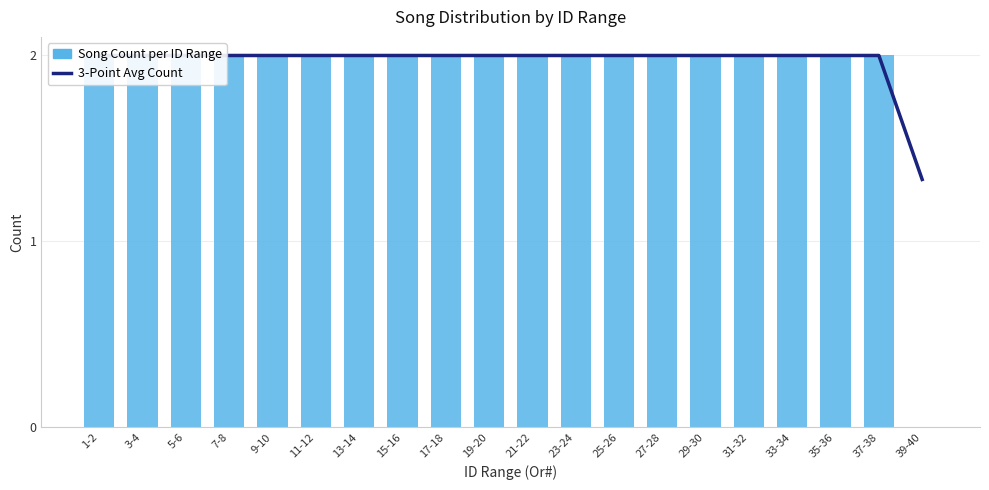

Reading right to left, extract all data points from this chart.

3-Point Avg Count: 39-40=1.3	37-38=2.0	35-36=2.0	33-34=2.0	31-32=2.0	29-30=2.0	27-28=2.0	25-26=2.0	23-24=2.0	21-22=2.0	19-20=2.0	17-18=2.0	15-16=2.0	13-14=2.0	11-12=2.0	9-10=2.0	7-8=2.0	5-6=2.0	3-4=2.0	1-2=2.0
Song Count per ID Range: 39-40=0.0	37-38=2.0	35-36=2.0	33-34=2.0	31-32=2.0	29-30=2.0	27-28=2.0	25-26=2.0	23-24=2.0	21-22=2.0	19-20=2.0	17-18=2.0	15-16=2.0	13-14=2.0	11-12=2.0	9-10=2.0	7-8=2.0	5-6=2.0	3-4=2.0	1-2=2.0